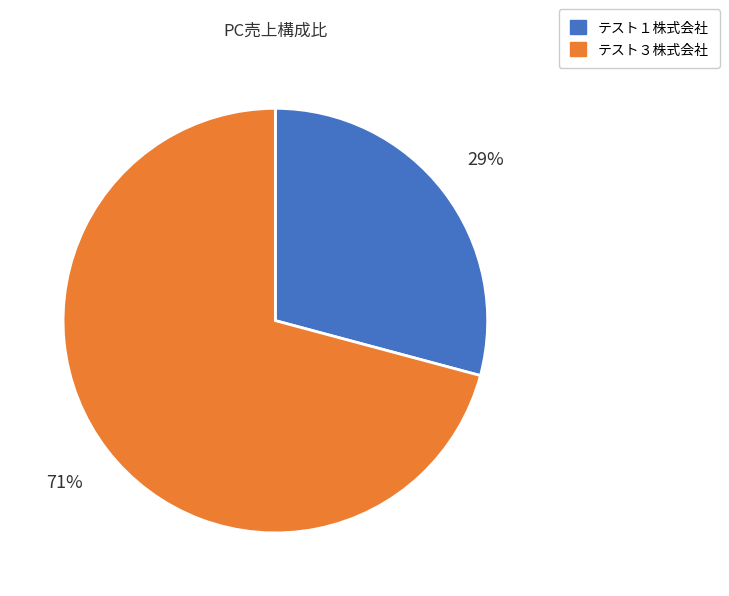

Does any single category account for the majority?

Yes